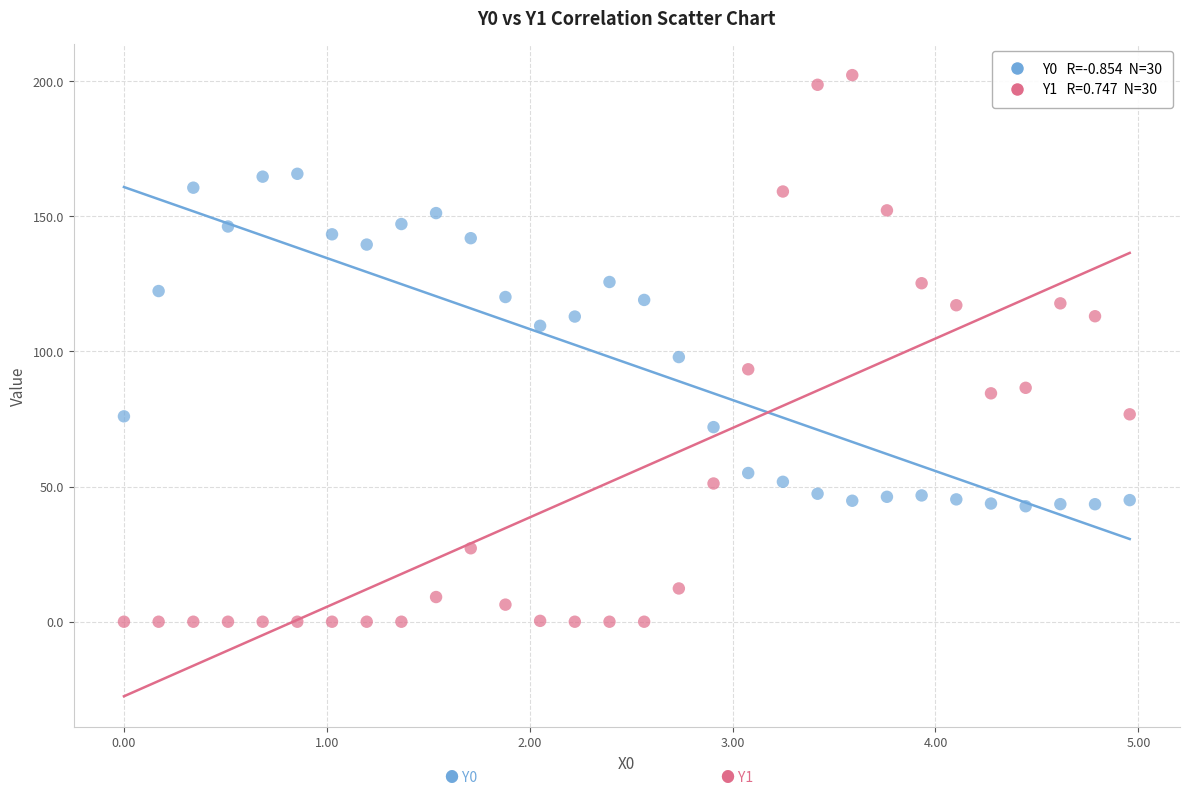

Across all data points, what is the range of Y values (max minus min)?

202.3